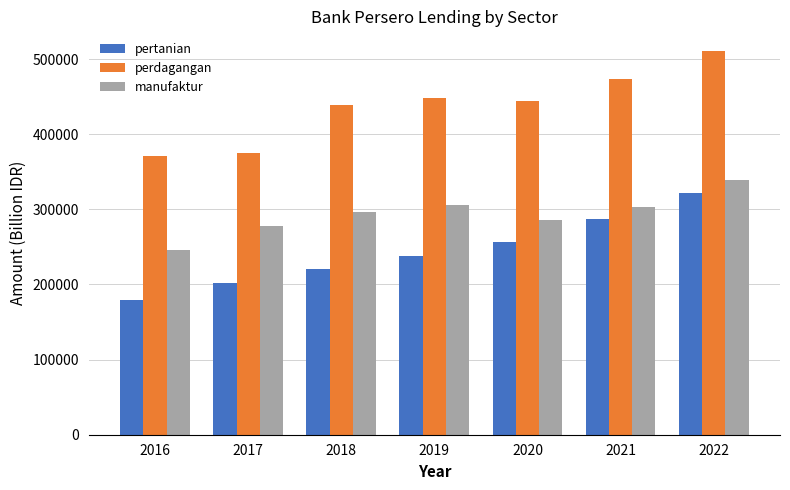

What is the total value across all series at 2021?

1062920.9